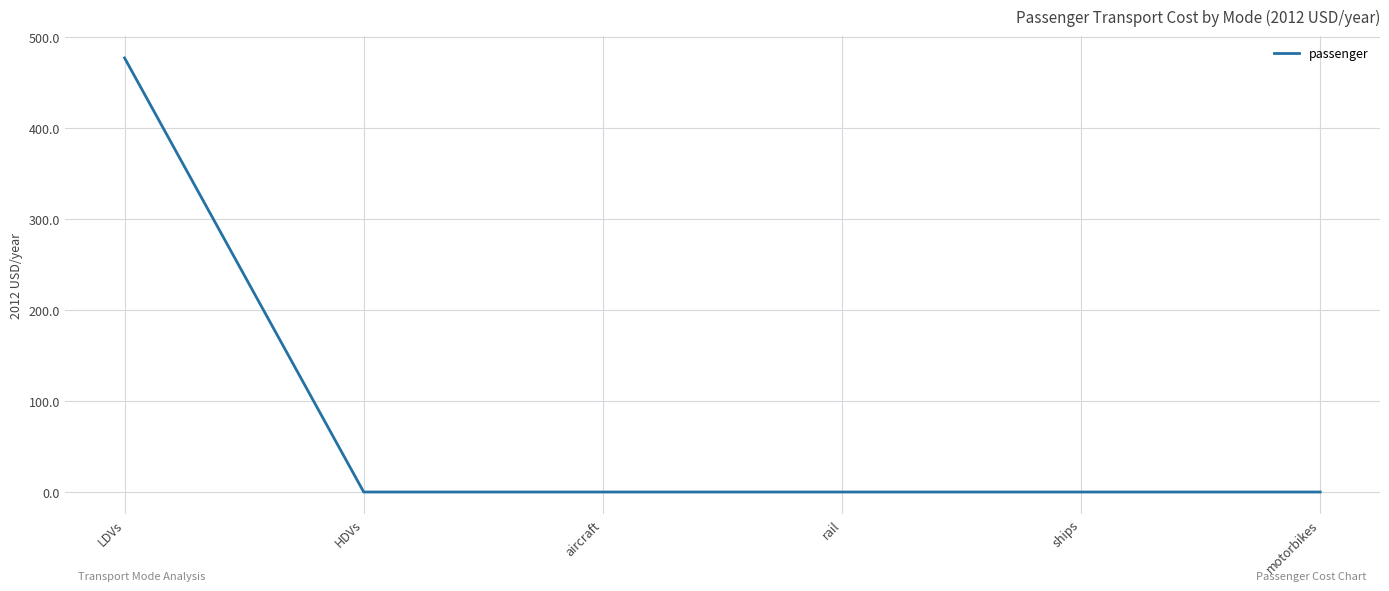

The value at motorbikes is -288.3. True or false?

False